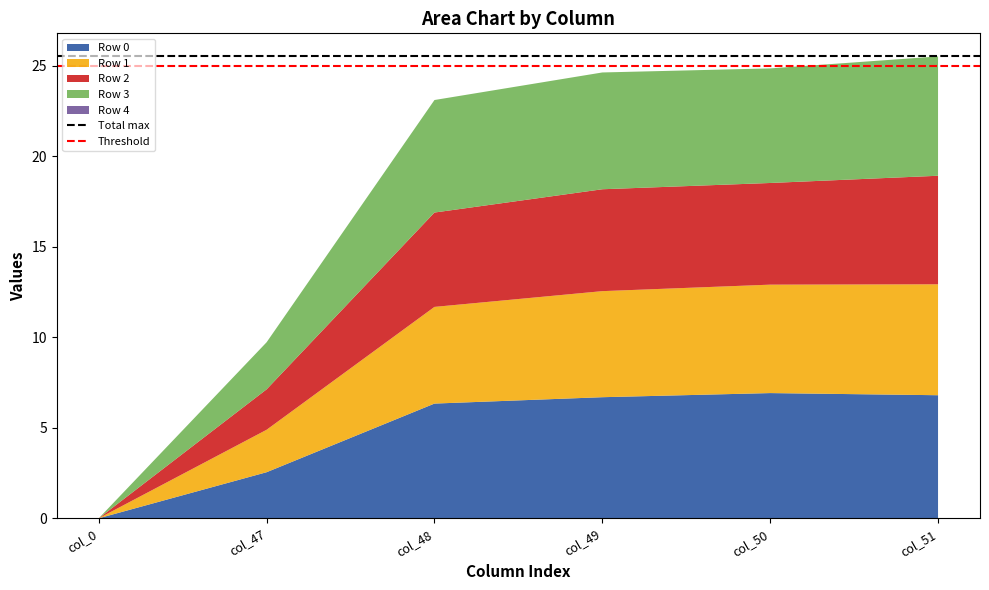

The value of Row 0 at col_51 is 9.3. True or false?

False